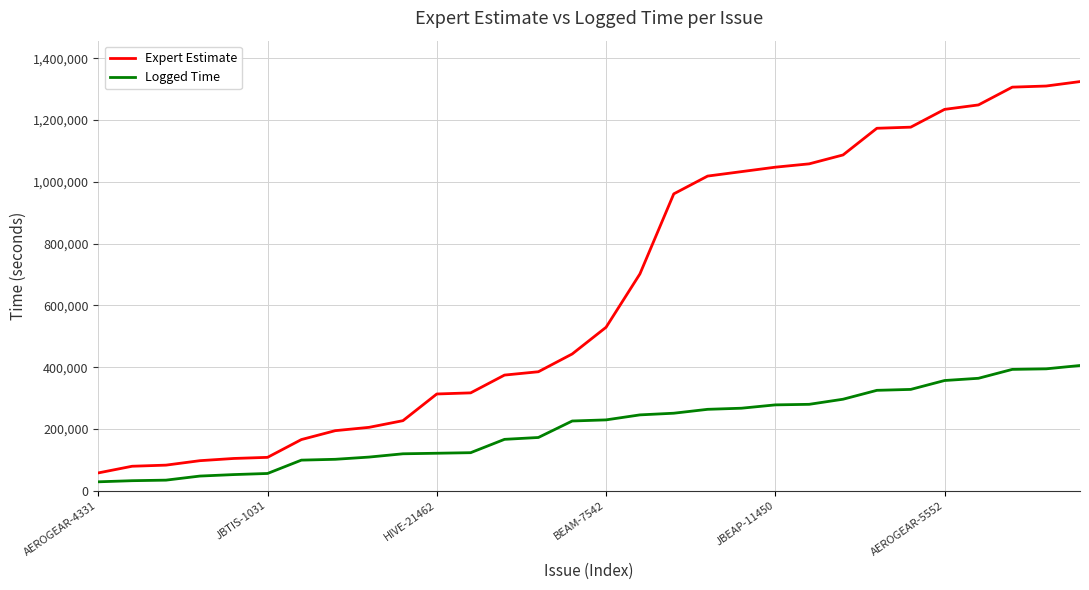

Rank the series by their average value, from highest to lowest.

Expert Estimate, Logged Time